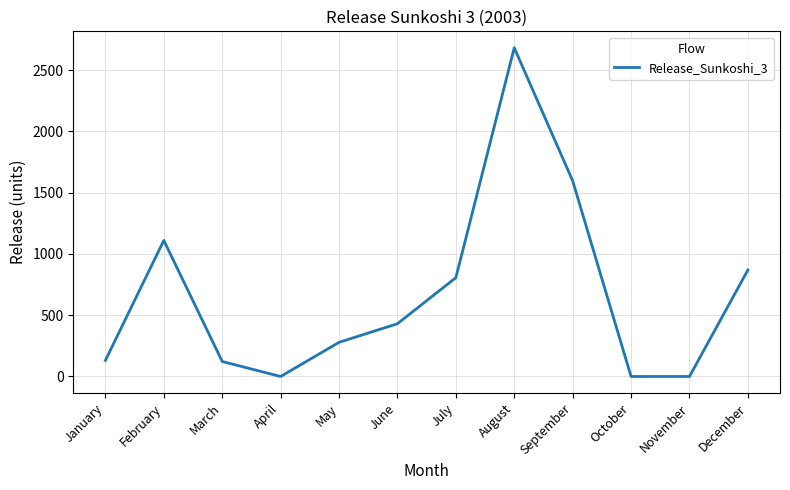

Does the chart have visible grid lines?

Yes